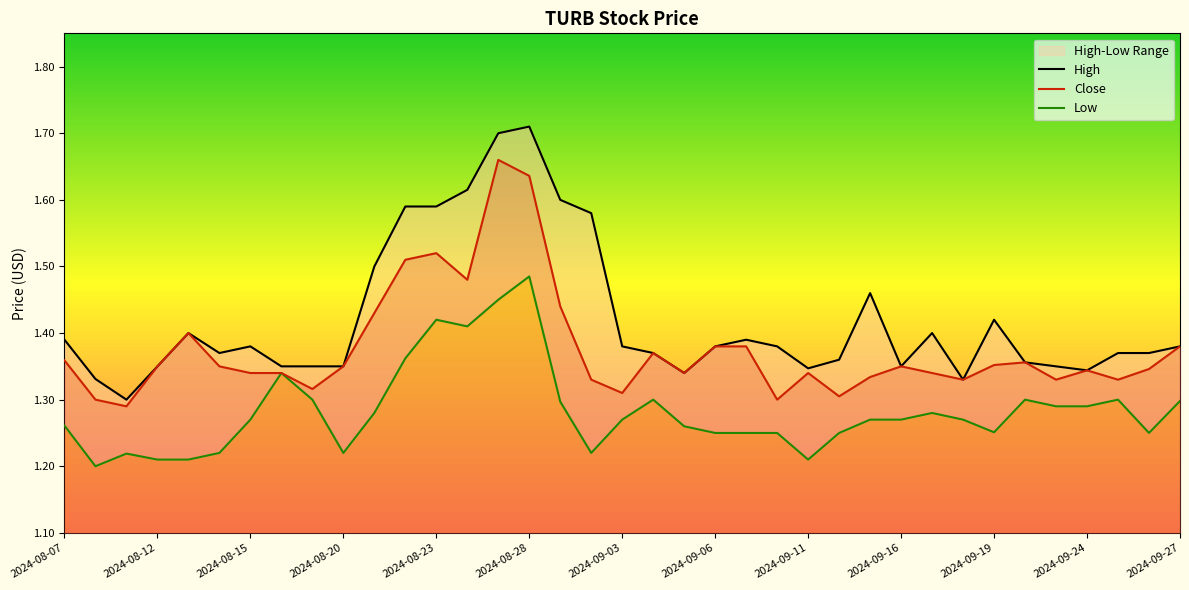

Is the value of Close at 2024-09-13 greater than the value of Low at 2024-08-30?

Yes